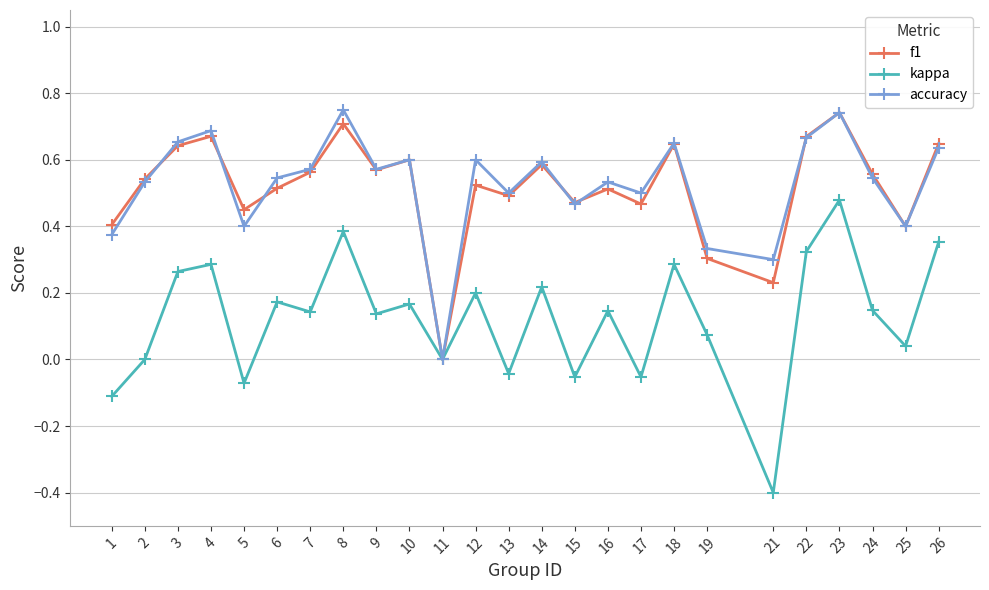

The kappa series shows 0.2 at 9. True or false?

False